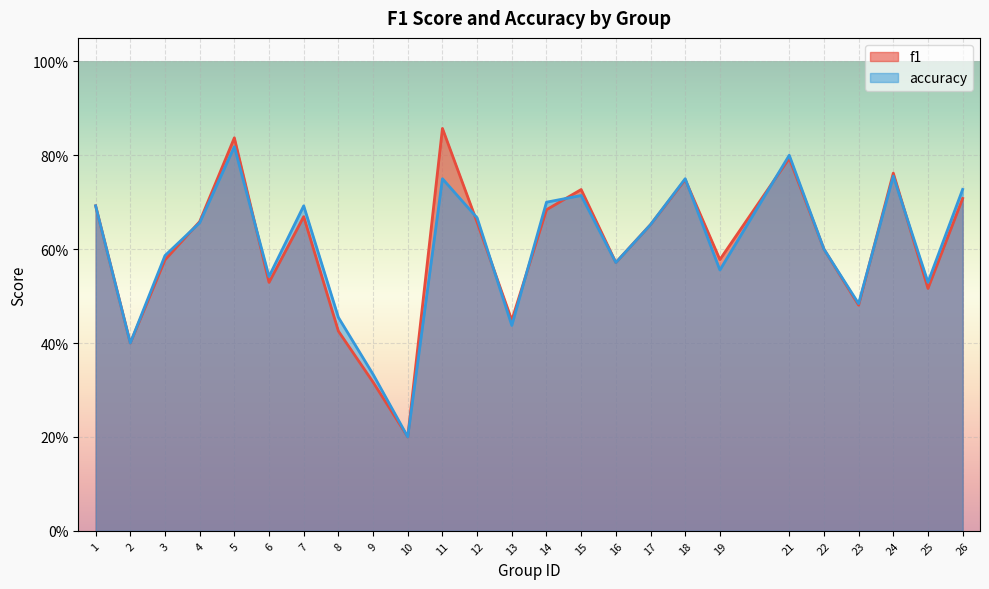

True or false: accuracy has more than 0 interior local peaks.

True